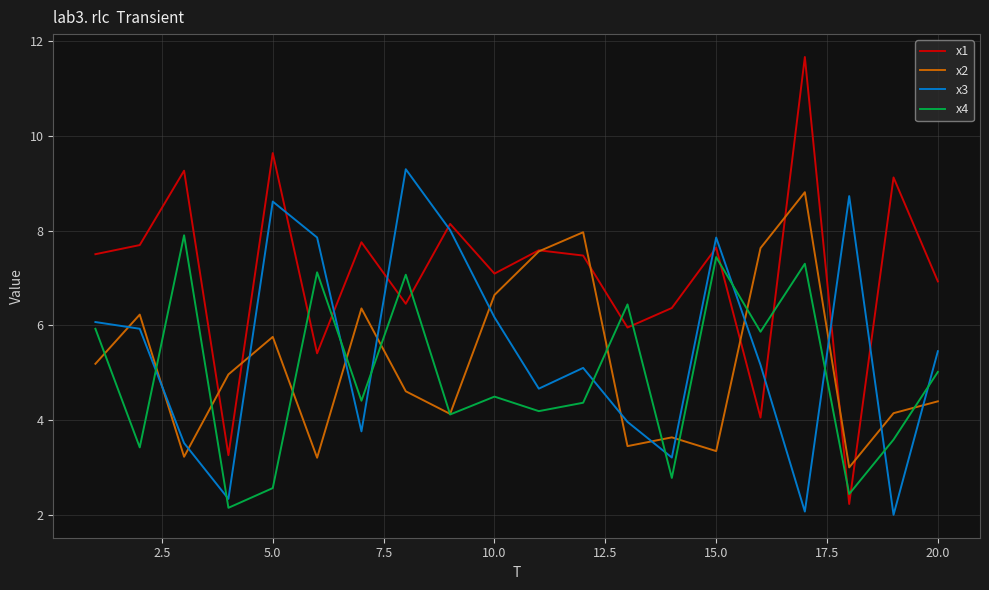

How many times do x4 and x1 cross each other?

10